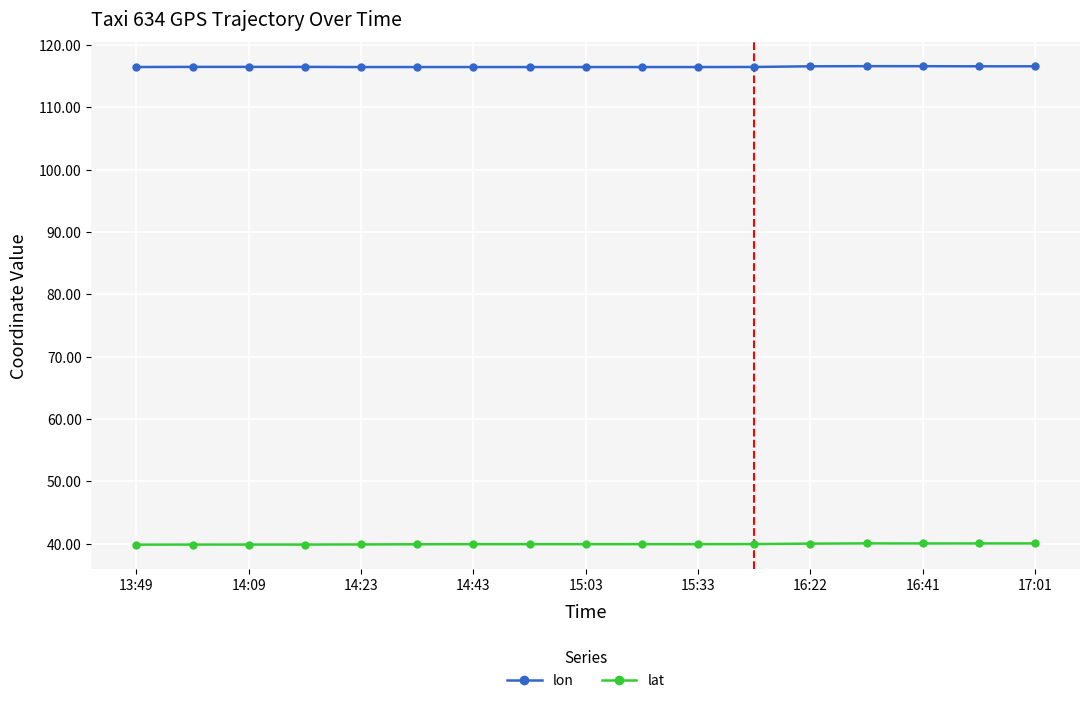

List the series in order of their overall mean, highest first.

lon, lat